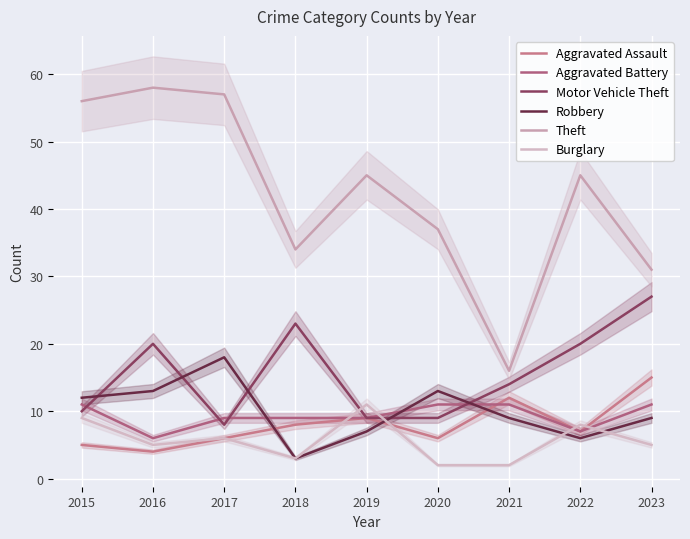

Reading right to left, extract all data points from this chart.

Aggravated Assault: 15	7	12	6	9	8	6	4	5
Aggravated Battery: 11	7	11	11	9	9	9	6	11
Motor Vehicle Theft: 27	20	14	9	9	23	8	20	10
Robbery: 9	6	9	13	7	3	18	13	12
Theft: 31	45	16	37	45	34	57	58	56
Burglary: 5	8	2	2	11	3	6	5	9